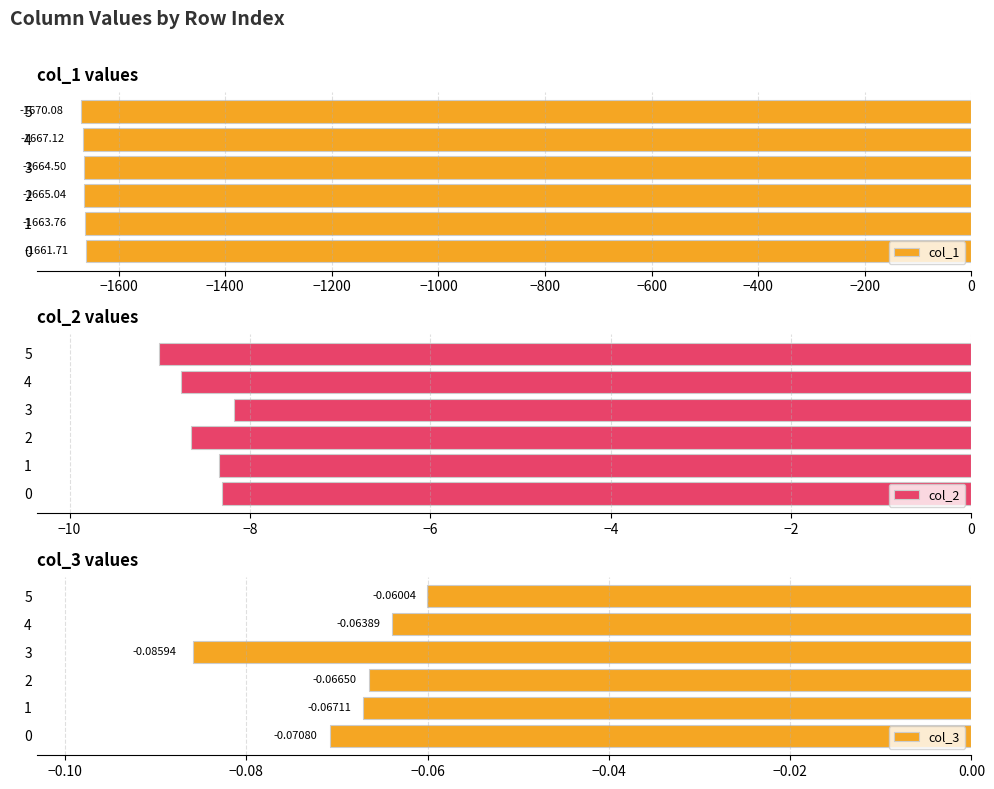

What is the lowest value of the col_2 series?

-9.0